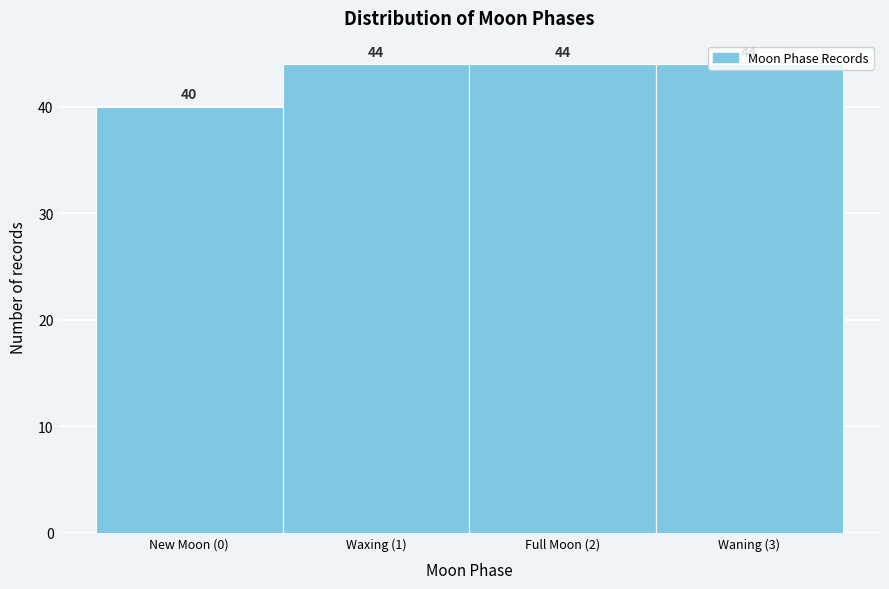

What is the change in value from New Moon (0) to Waning (3)?

+4